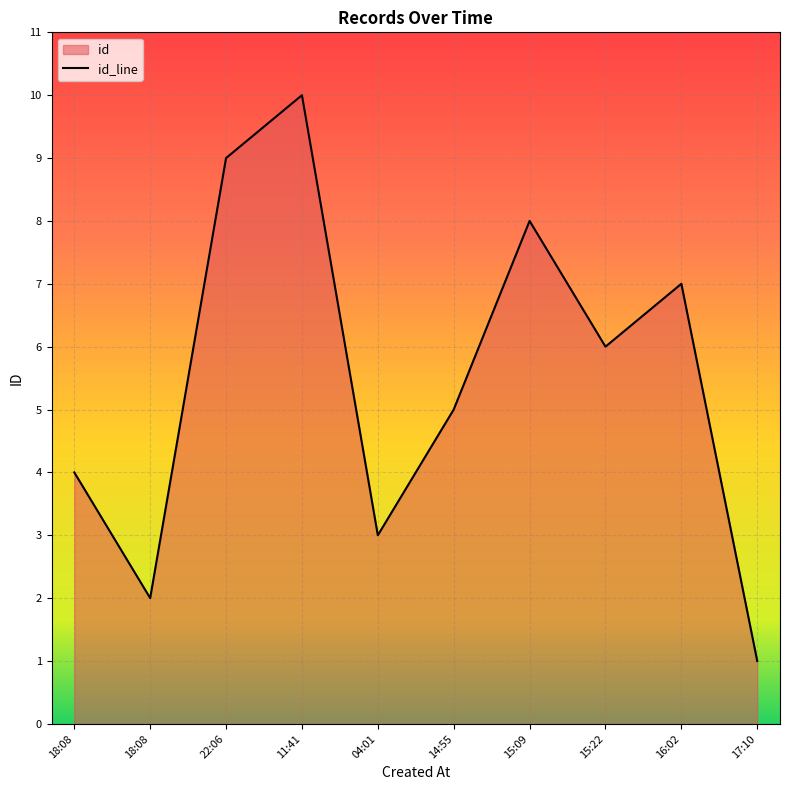

Count the number of categories in the chart.

10